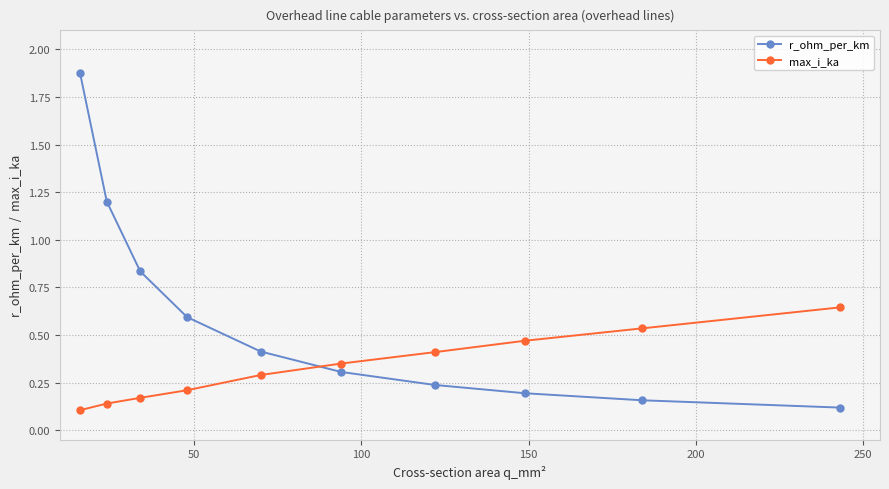

After their last crossing, which series has the higher values: r_ohm_per_km or max_i_ka?

max_i_ka